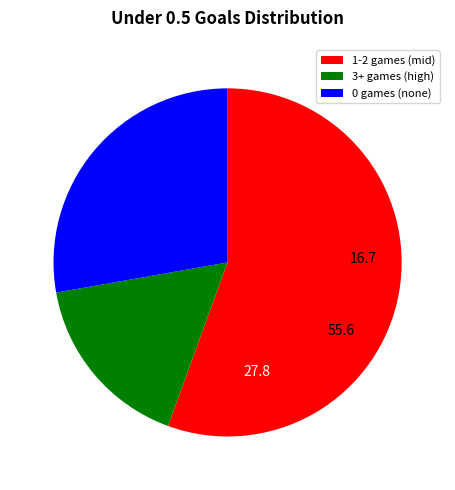

Is there any slice that represents more than half of the pie?

Yes